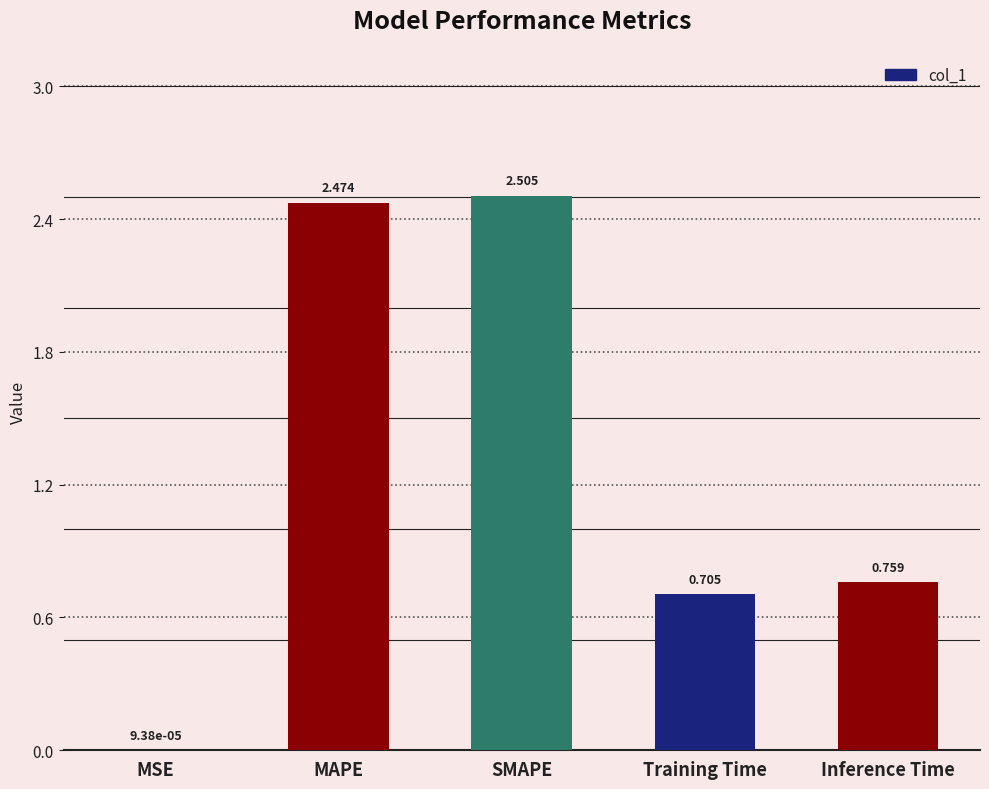

Which category has the highest value across all series?

SMAPE